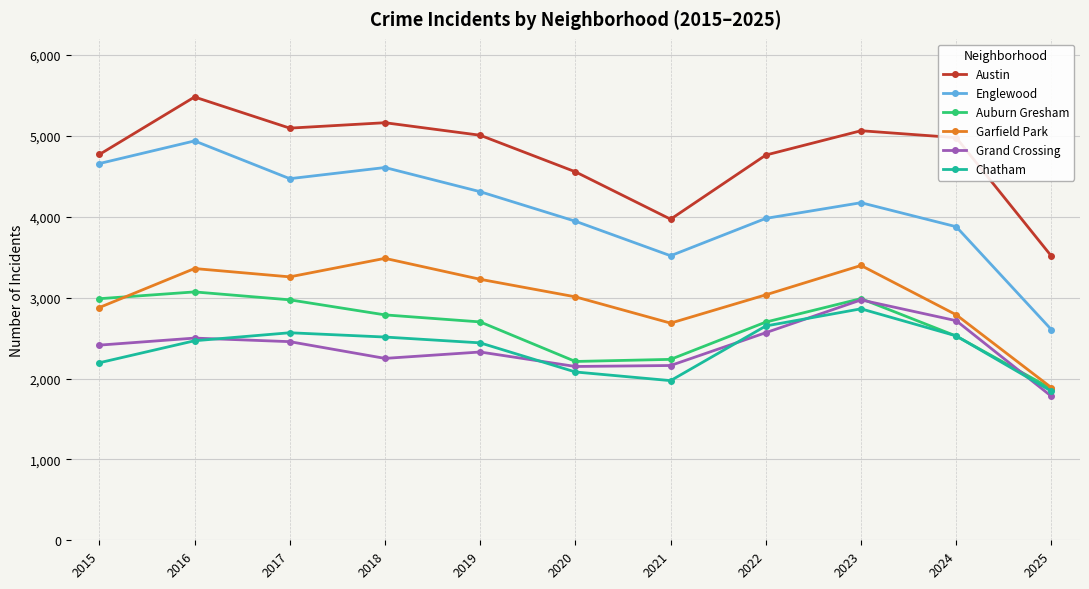

What is the difference between the Englewood values at 2018 and 2019?

299